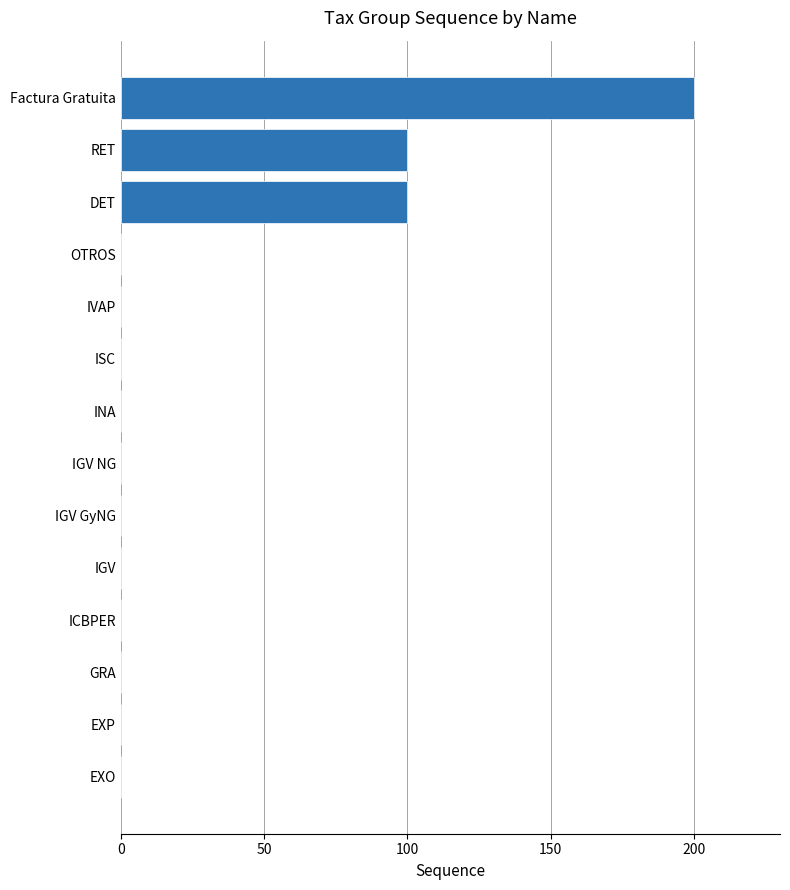

What is the sum of all values?

400